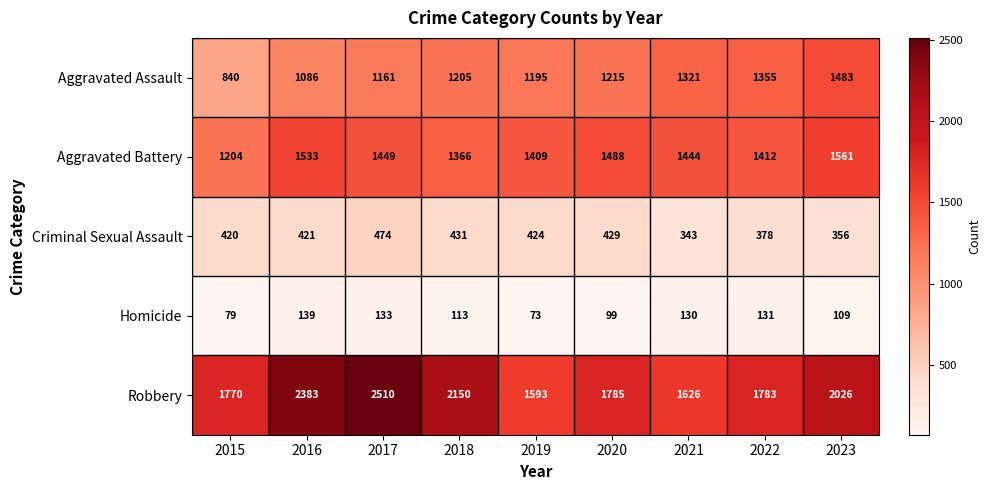

What is the total value across all series at 2022?

5059